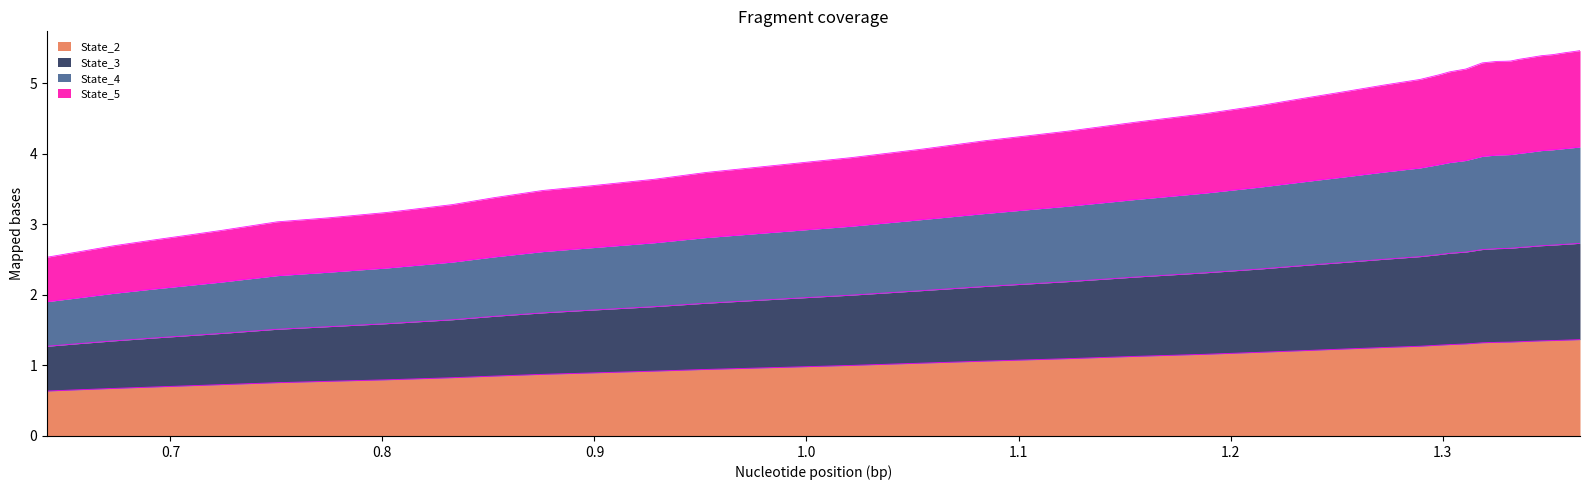

What is the lowest value of the State_2 series?

0.6